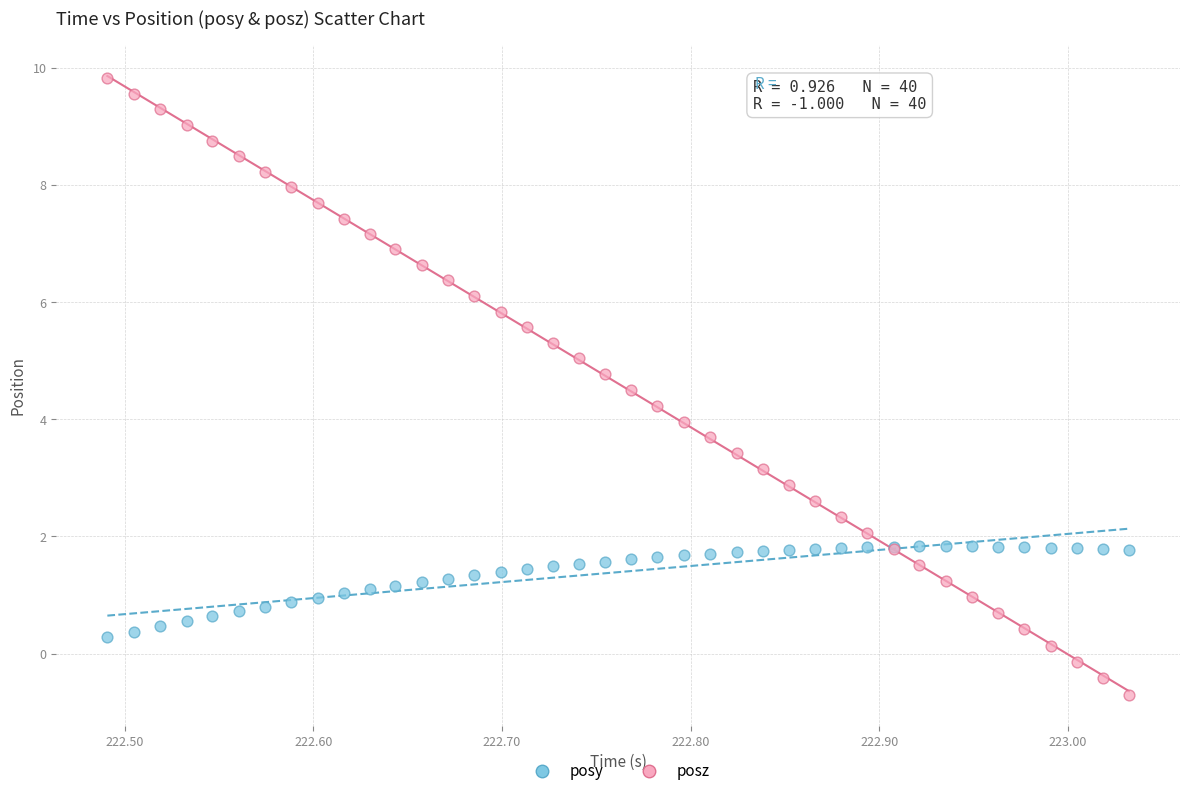

Which series contains the highest Y value?

posz